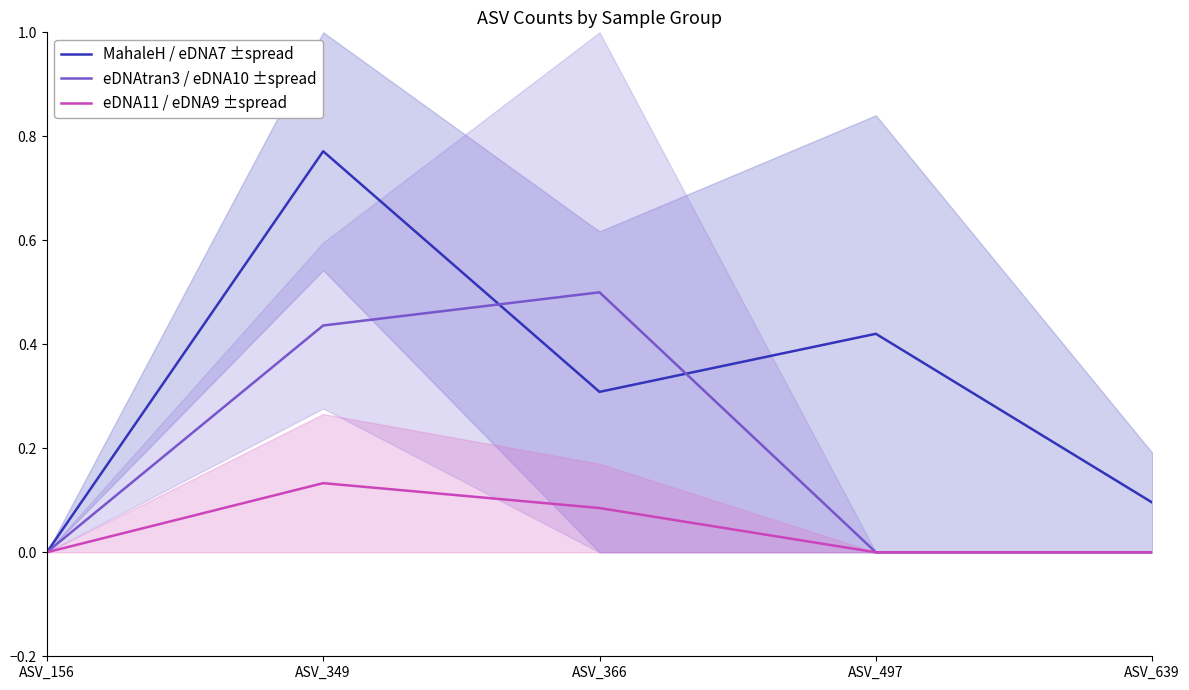

What is the sum of all MahaleH / eDNA7 ±spread values?

1.6